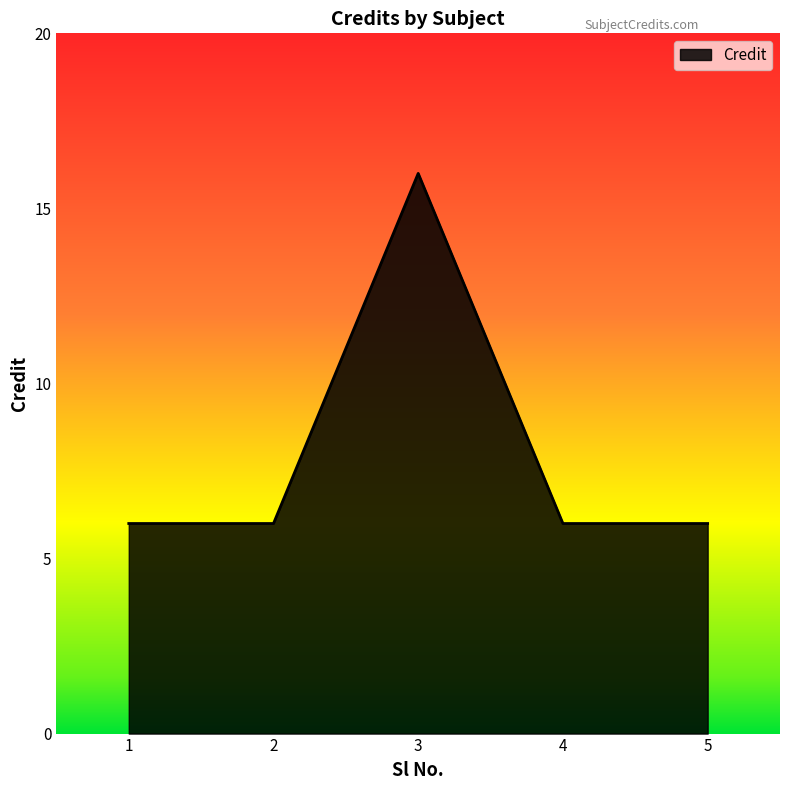

Does the chart have visible grid lines?

No